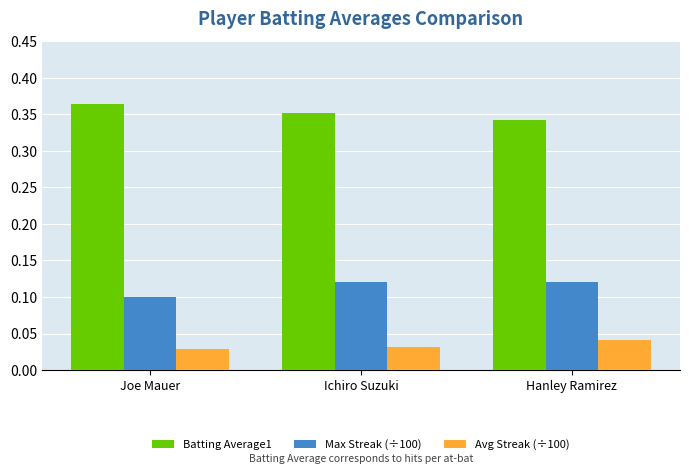

At how many categories does at least one series exceed 0?

3